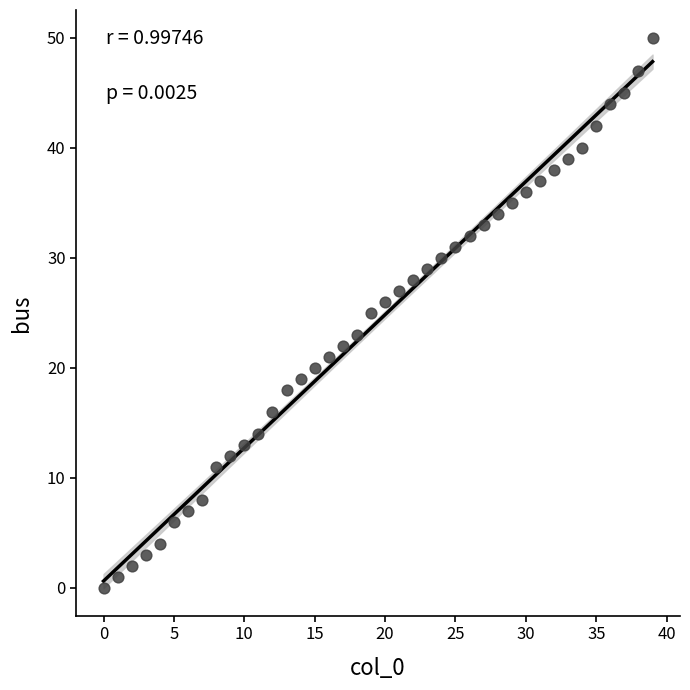

What is the range of Y values (max minus min)?

50